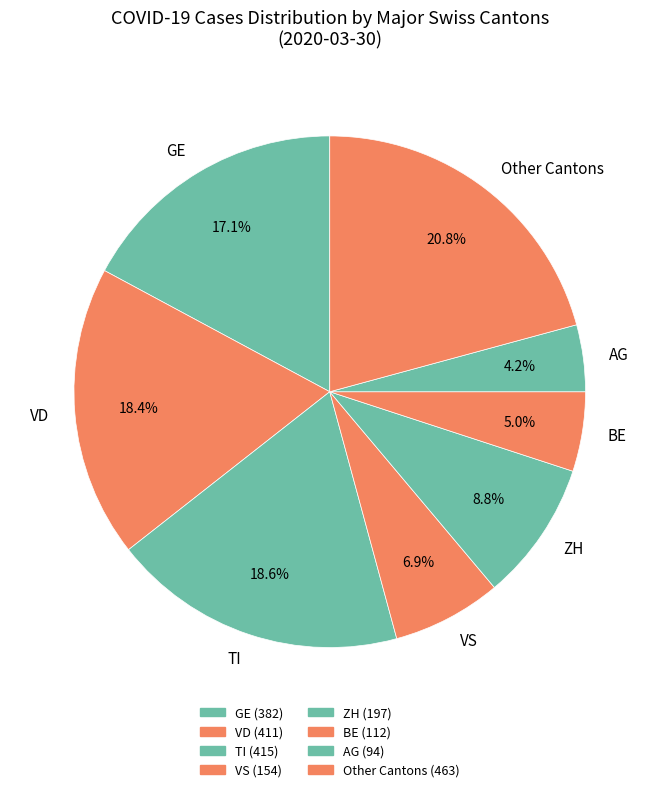

Count the number of slices in the pie.

8